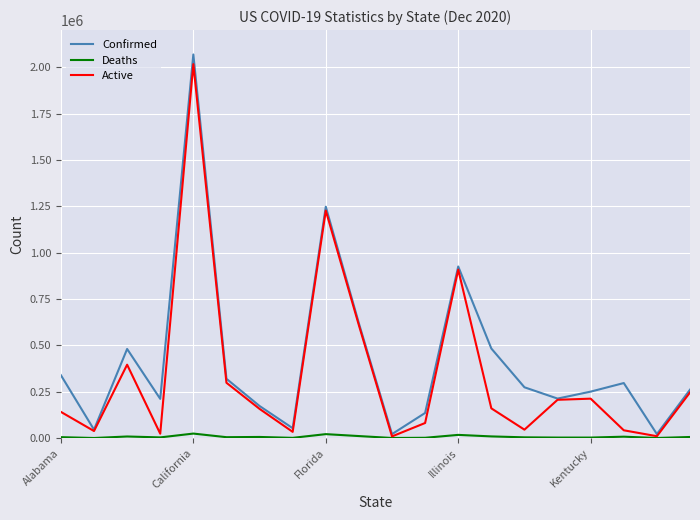

Where is Deaths nearest to the value 12121?

9